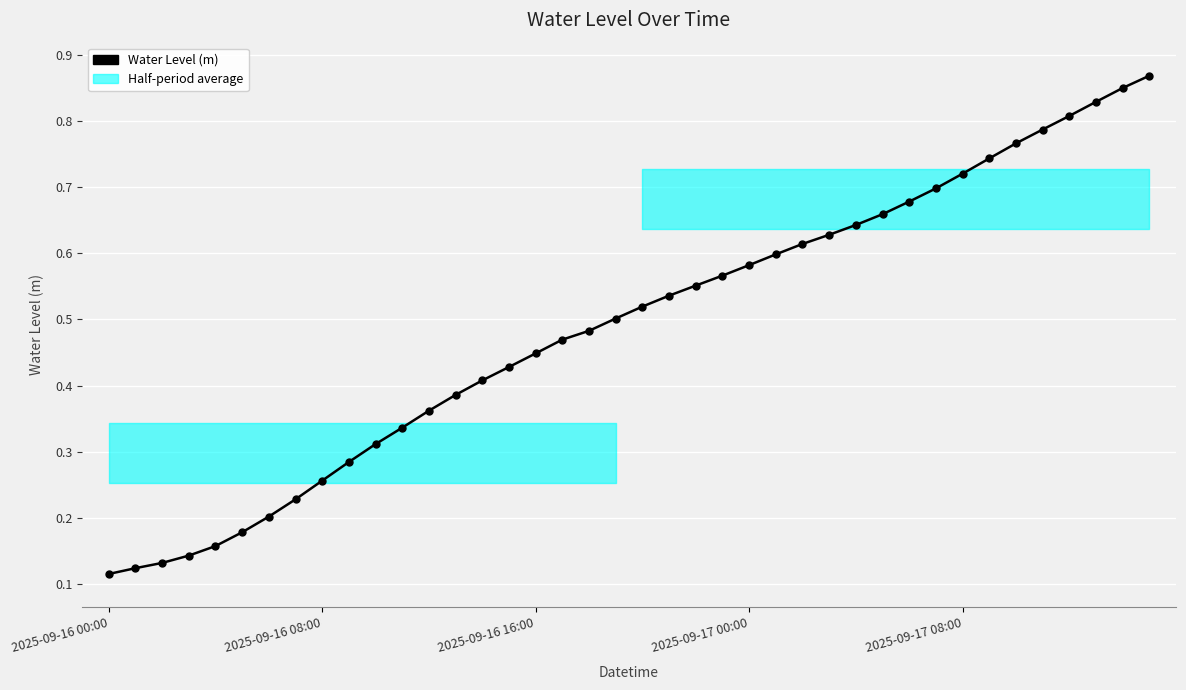

How many values are between 0 and 1?

40